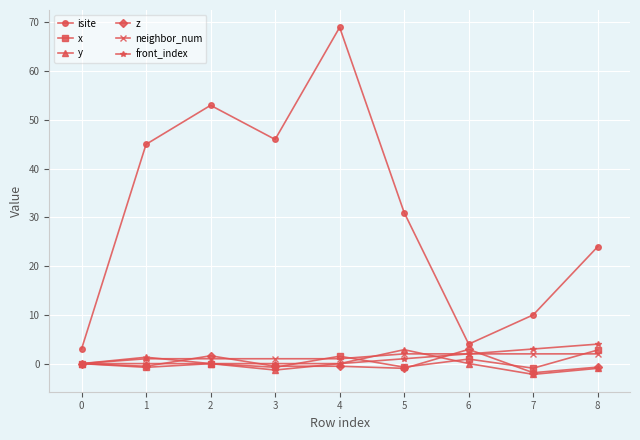

How many positive values does the neighbor_num series have?

8